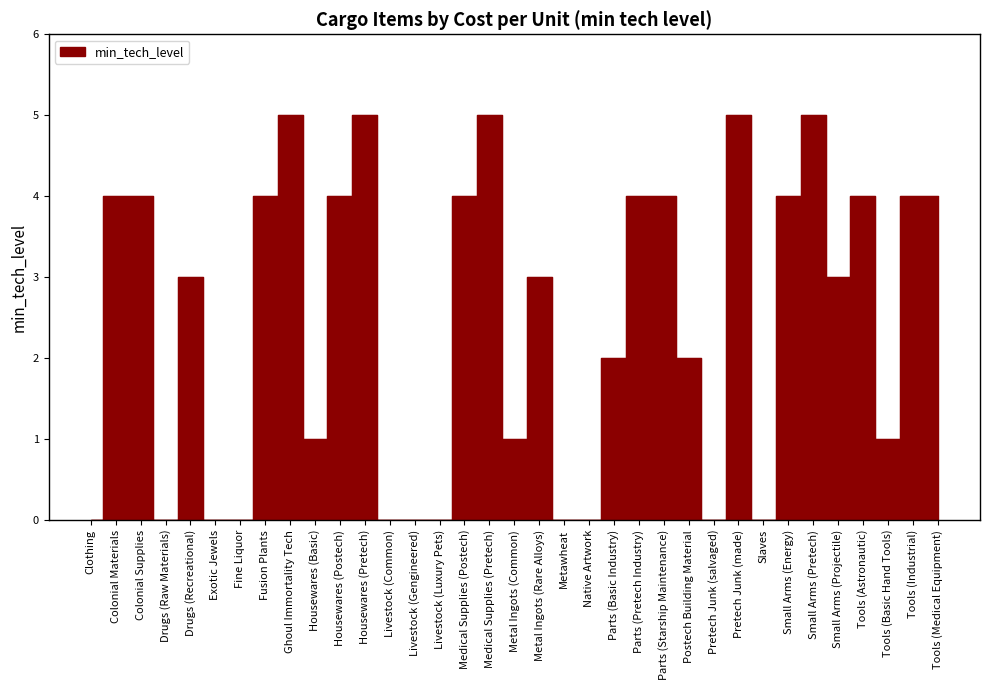

Which category has the highest value across all series?

Ghoul Immortality Tech